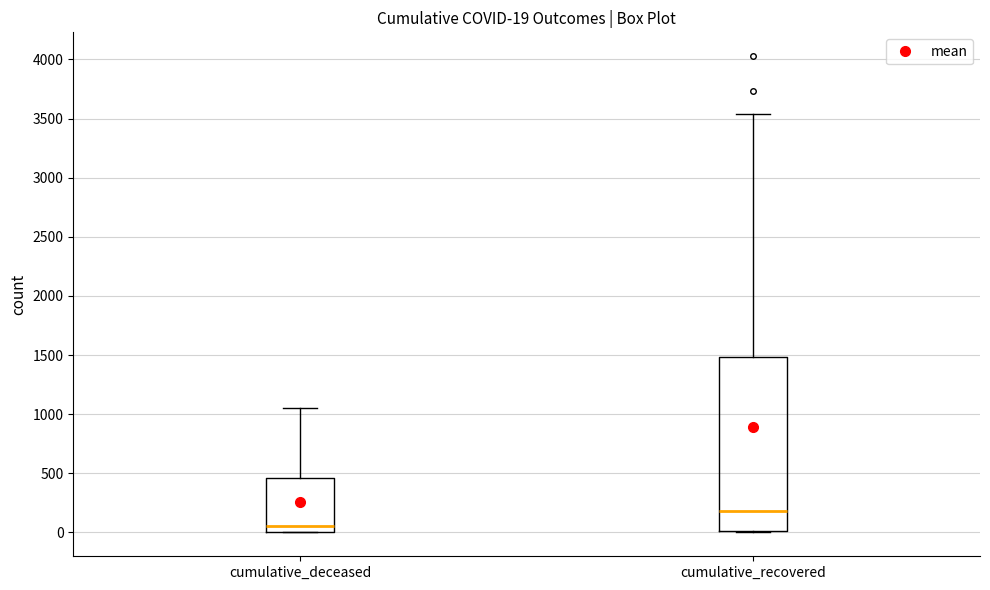

Which box's median line is the lowest?

cumulative_deceased